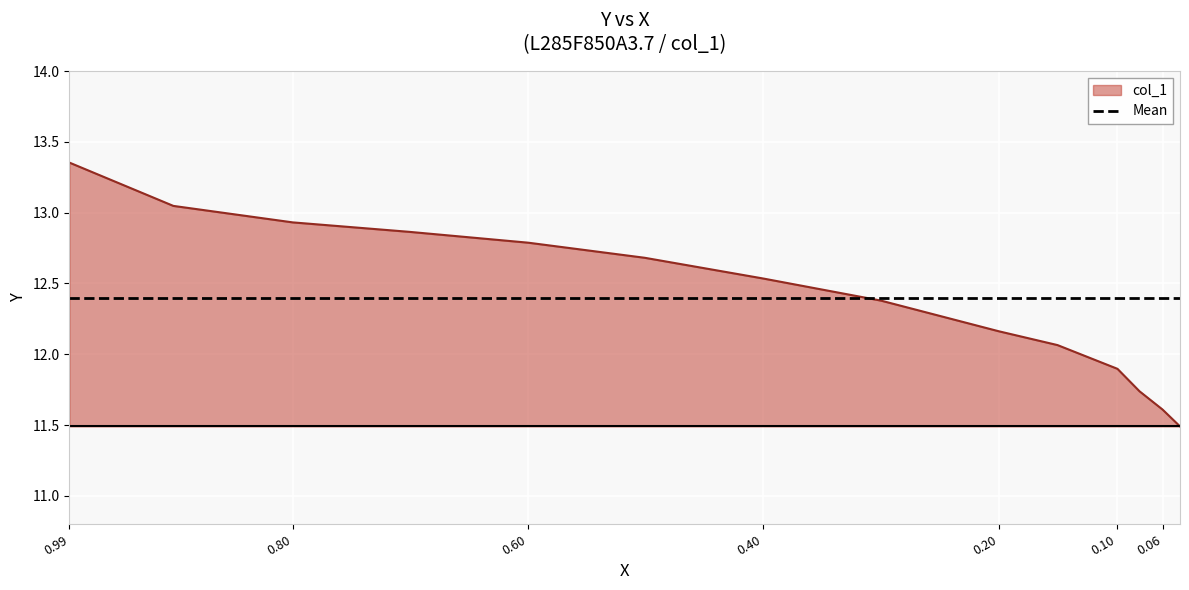

Is it true that the value at 0.0813 is 20.7?

False